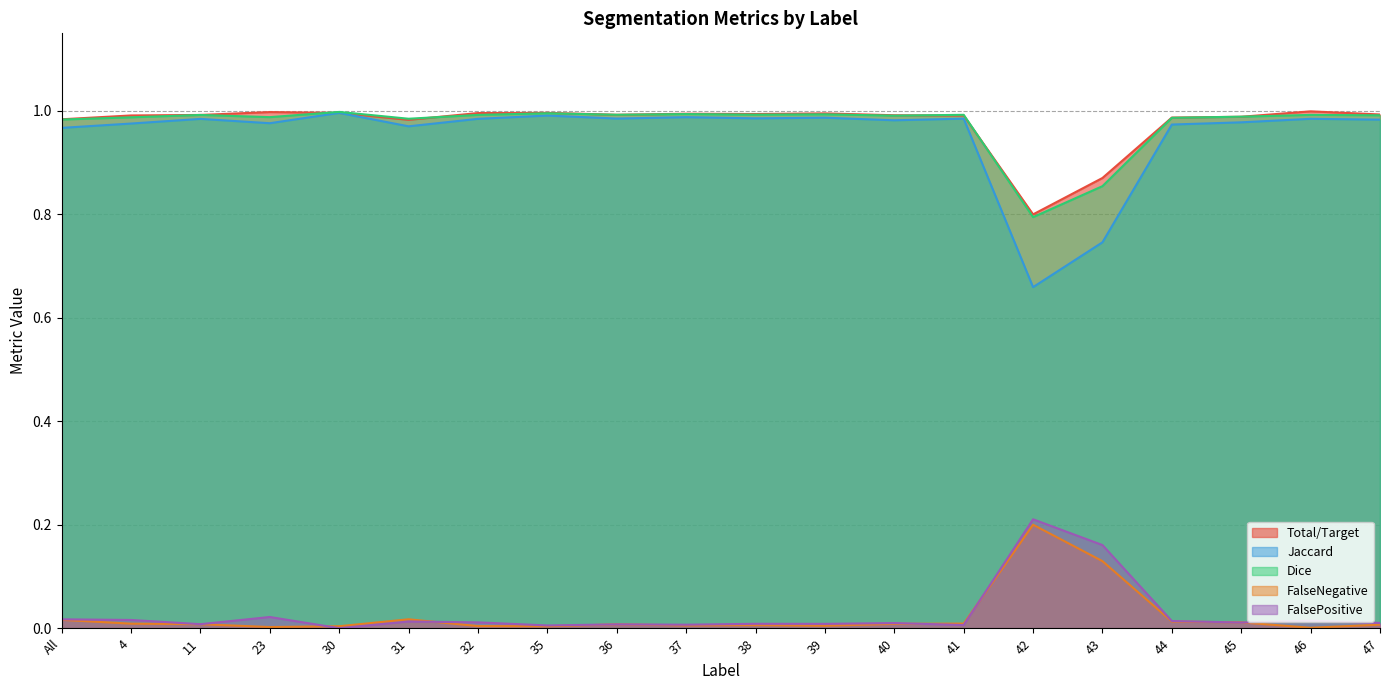

Reading left to right, extract all data points from this chart.

Total/Target: All=1.0	4=1.0	11=1.0	23=1.0	30=1.0	31=1.0	32=1.0	35=1.0	36=1.0	37=1.0	38=1.0	39=1.0	40=1.0	41=1.0	42=0.8	43=0.9	44=1.0	45=1.0	46=1.0	47=1.0
Jaccard: All=1.0	4=1.0	11=1.0	23=1.0	30=1.0	31=1.0	32=1.0	35=1.0	36=1.0	37=1.0	38=1.0	39=1.0	40=1.0	41=1.0	42=0.7	43=0.7	44=1.0	45=1.0	46=1.0	47=1.0
Dice: All=1.0	4=1.0	11=1.0	23=1.0	30=1.0	31=1.0	32=1.0	35=1.0	36=1.0	37=1.0	38=1.0	39=1.0	40=1.0	41=1.0	42=0.8	43=0.9	44=1.0	45=1.0	46=1.0	47=1.0
FalseNegative: All=0.0	4=0.0	11=0.0	23=0.0	30=0.0	31=0.0	32=0.0	35=0.0	36=0.0	37=0.0	38=0.0	39=0.0	40=0.0	41=0.0	42=0.2	43=0.1	44=0.0	45=0.0	46=0.0	47=0.0
FalsePositive: All=0.0	4=0.0	11=0.0	23=0.0	30=0.0	31=0.0	32=0.0	35=0.0	36=0.0	37=0.0	38=0.0	39=0.0	40=0.0	41=0.0	42=0.2	43=0.2	44=0.0	45=0.0	46=0.0	47=0.0